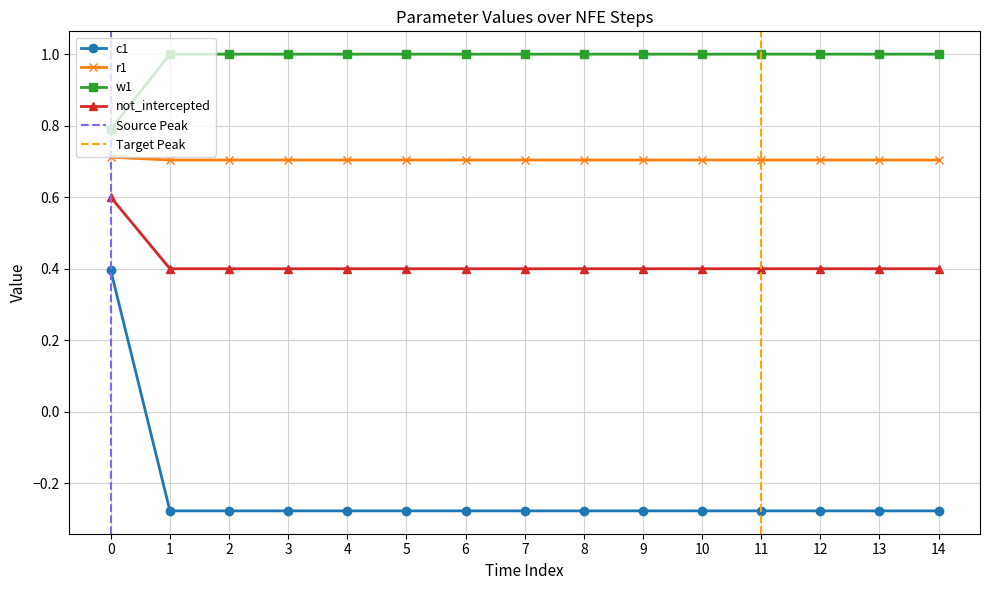

What is the value of the w1 point at the 2nd from the left?

1.0